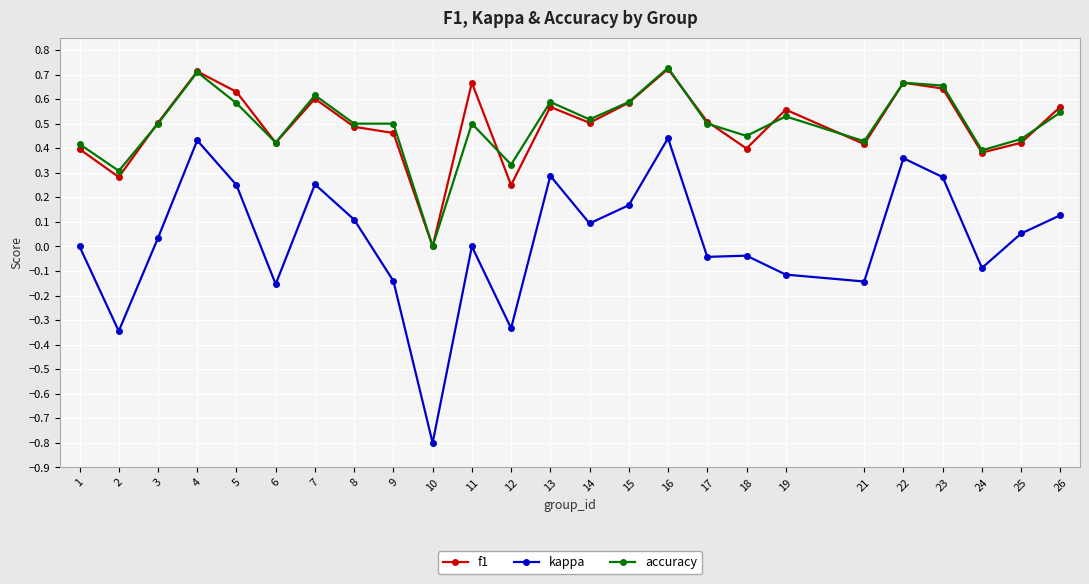

Count the f1 values in the range 0 to 1.

25